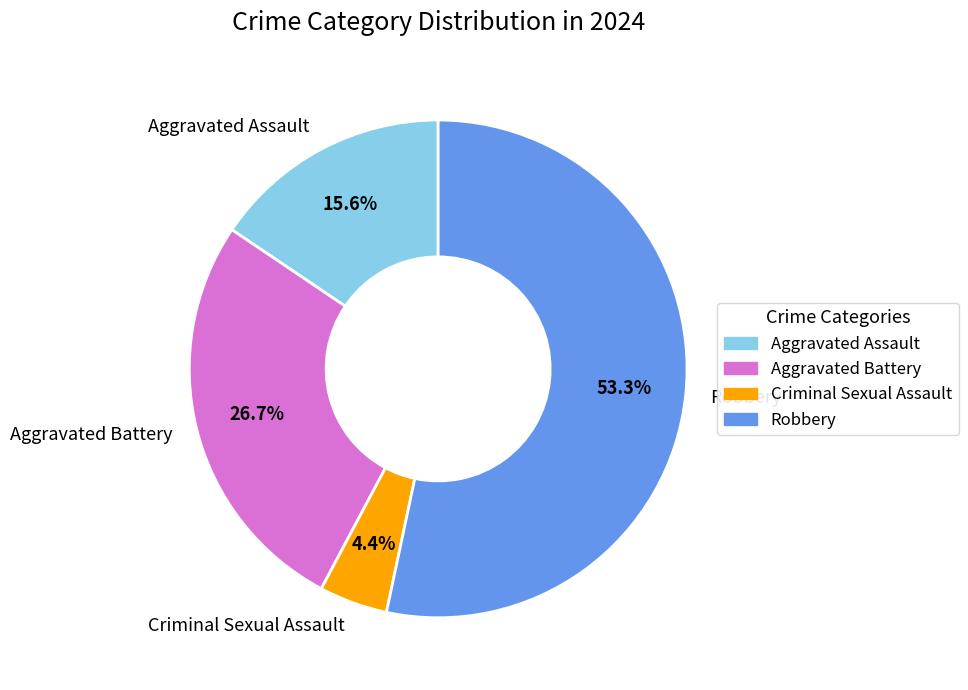

Which category has the smallest portion of the pie?

Criminal Sexual Assault